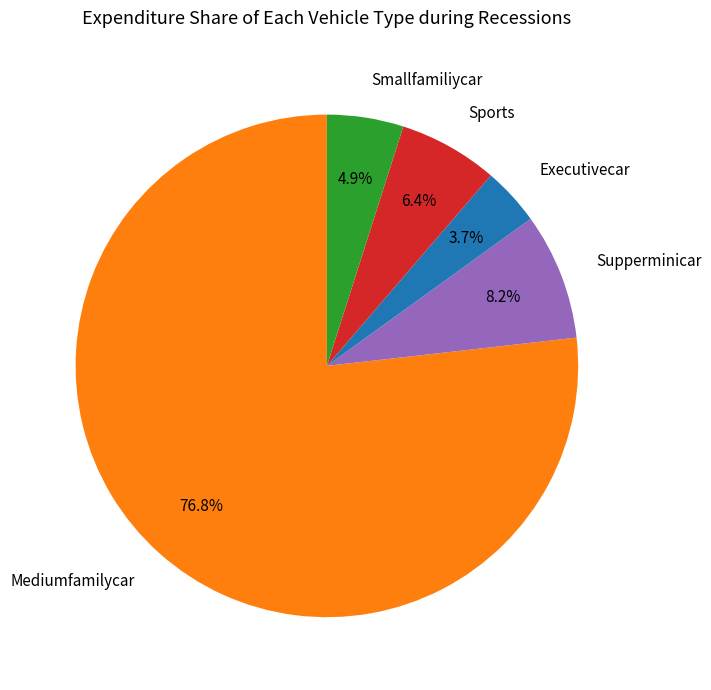

What is the ratio of the value at Sports to the value at Executivecar?

1.7